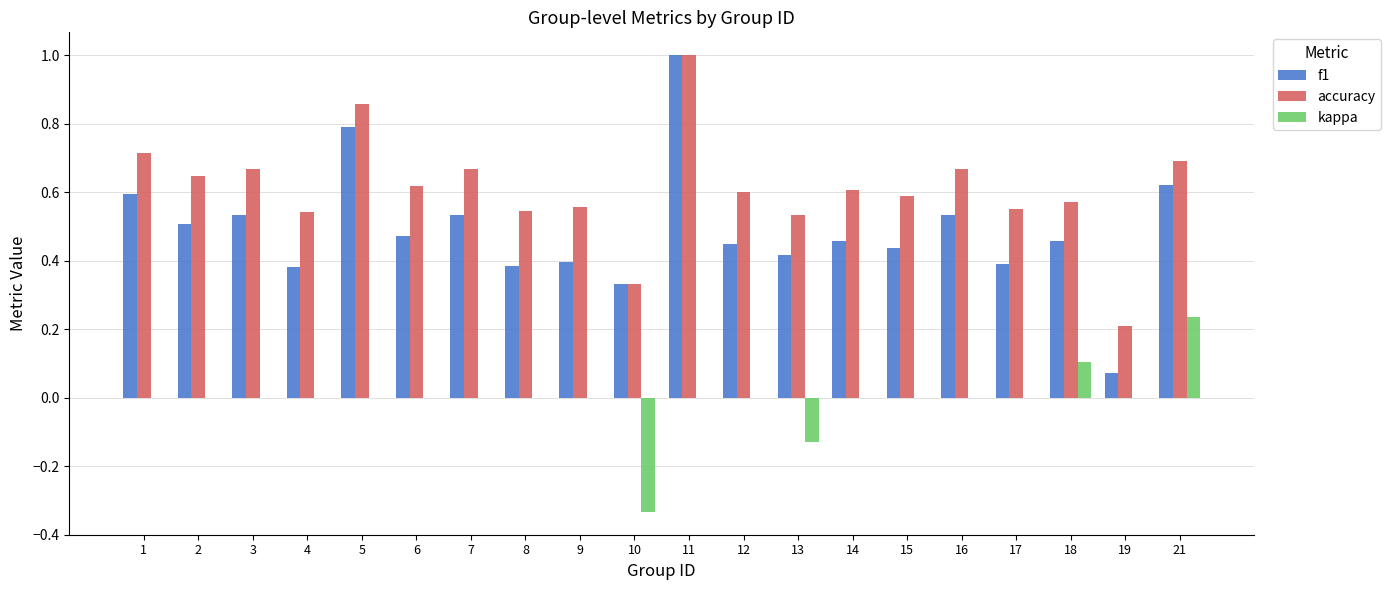

The value of kappa at 4 is 0.3. True or false?

False